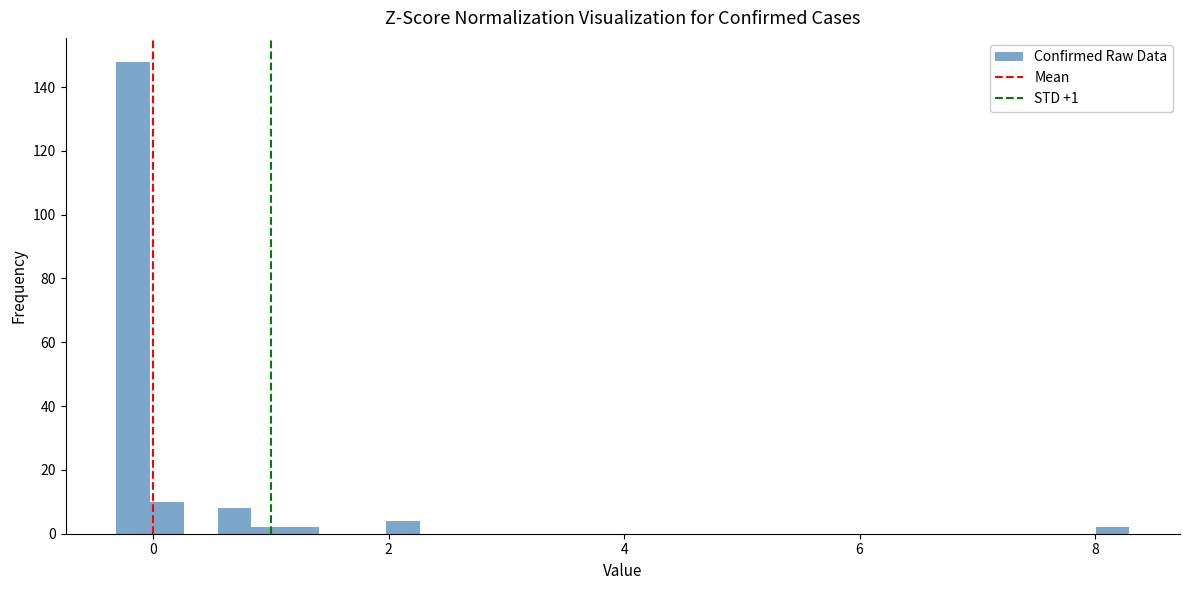

Around what value on the x-axis is the tallest bar? Give the approximate position of its centre, as read against the axis.

-0.2